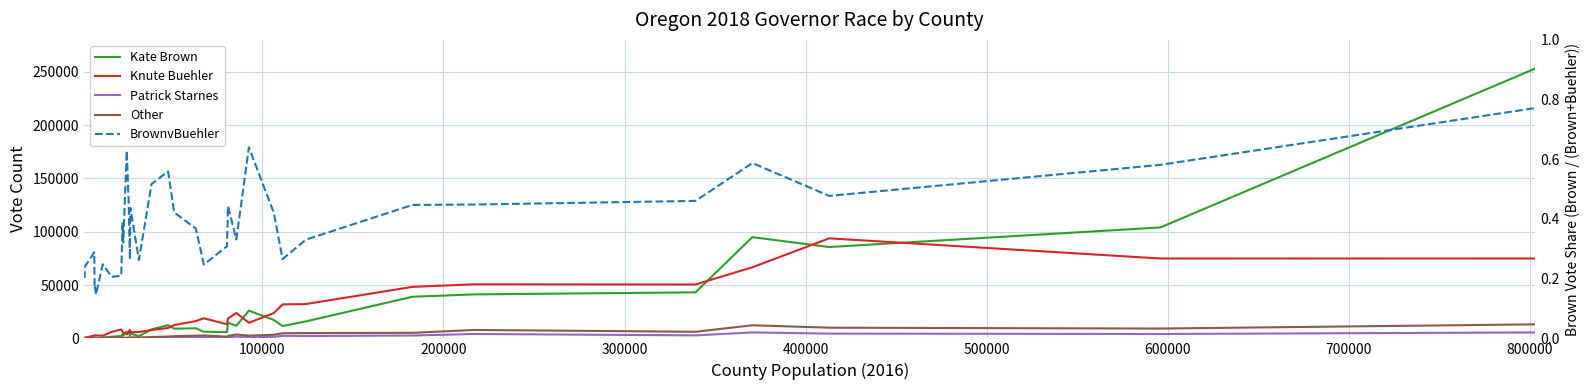

What position from the left is 300000?

4